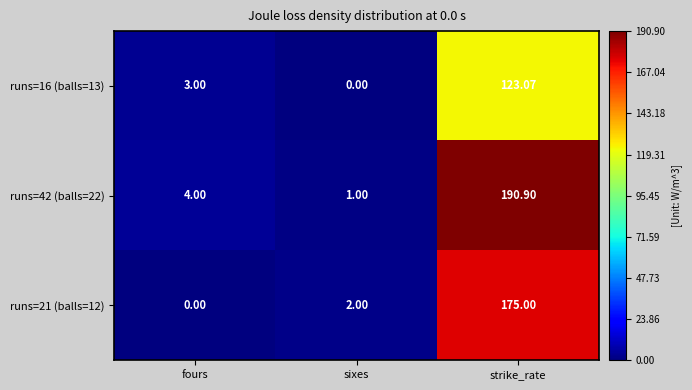

Rank the categories by runs=42 (balls=22) value from lowest to highest.

sixes, fours, strike_rate